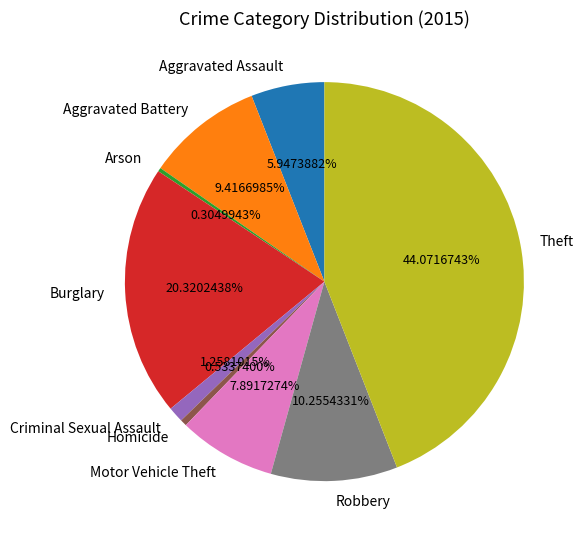

Between Motor Vehicle Theft and Robbery, which is larger?

Robbery